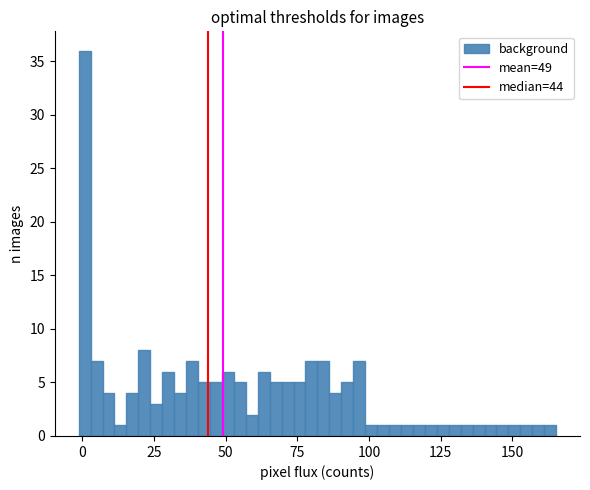

Read against the x-axis, roughly where is the centre of the tallest bar?

0